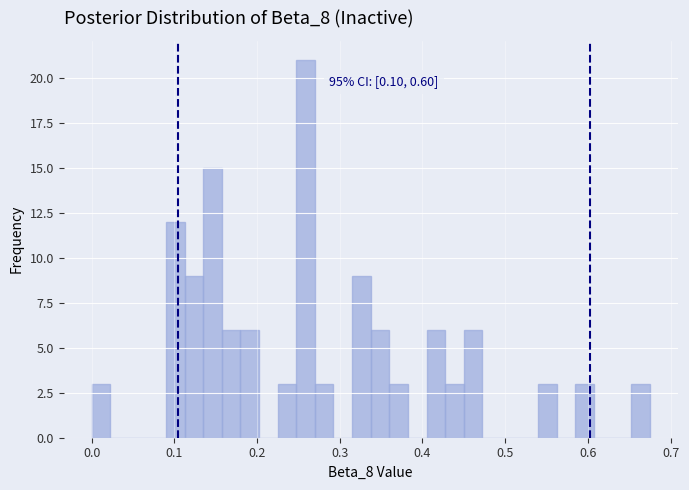

Around what value on the x-axis is the tallest bar? Give the approximate position of its centre, as read against the axis.

0.26